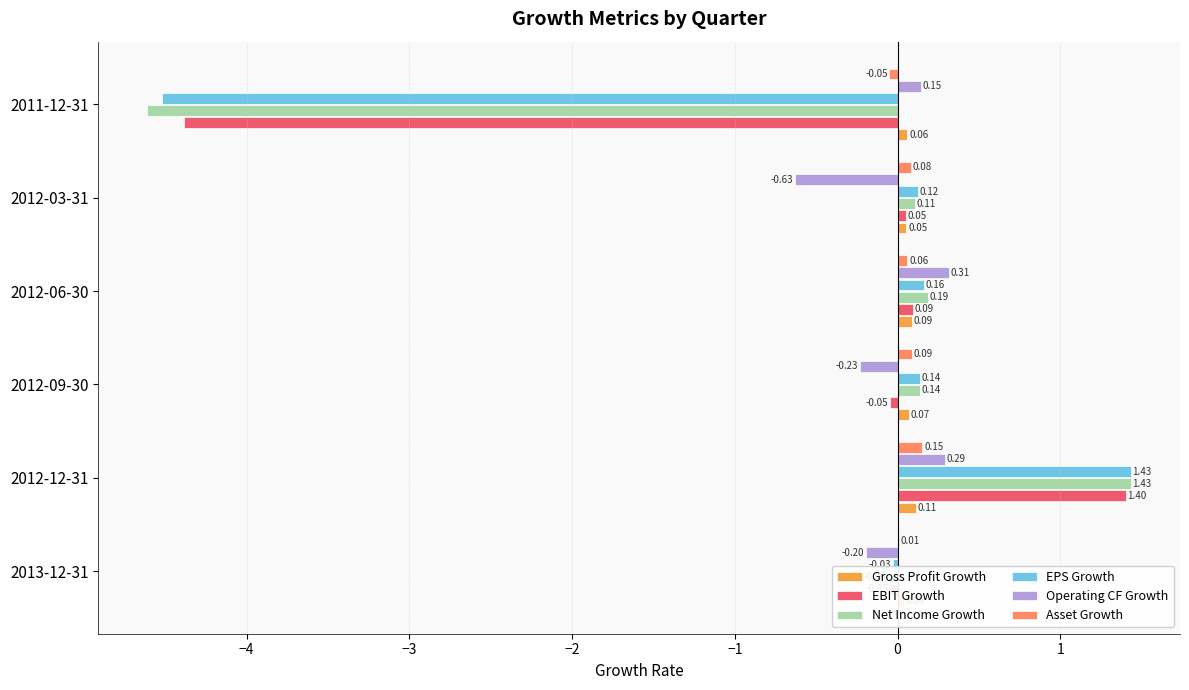

How many negative values does the Asset Growth series have?

1